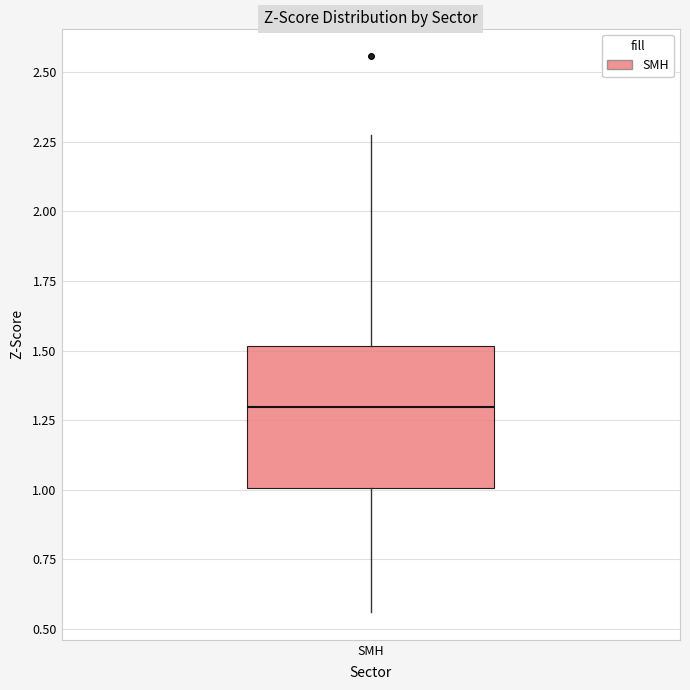

Read this box plot against the y-axis: the position of the median line, the range covered by the box, and the ends of both whiskers. The values are not printed on the chart, so give them approximately, as read against the axis.

median 1.30, box 1.00 to 1.50, whiskers 0.55 to 2.30